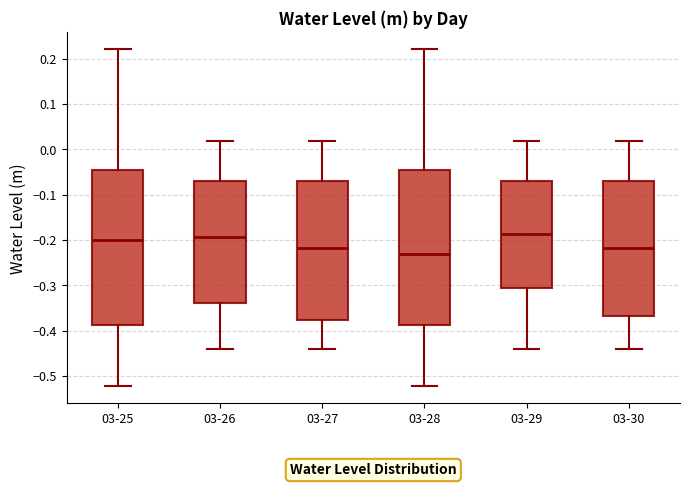

Where is the lower edge of the box for 03-25 on the y-axis? The values are not printed on the chart, so give them approximately, as read against the axis.

-0.39